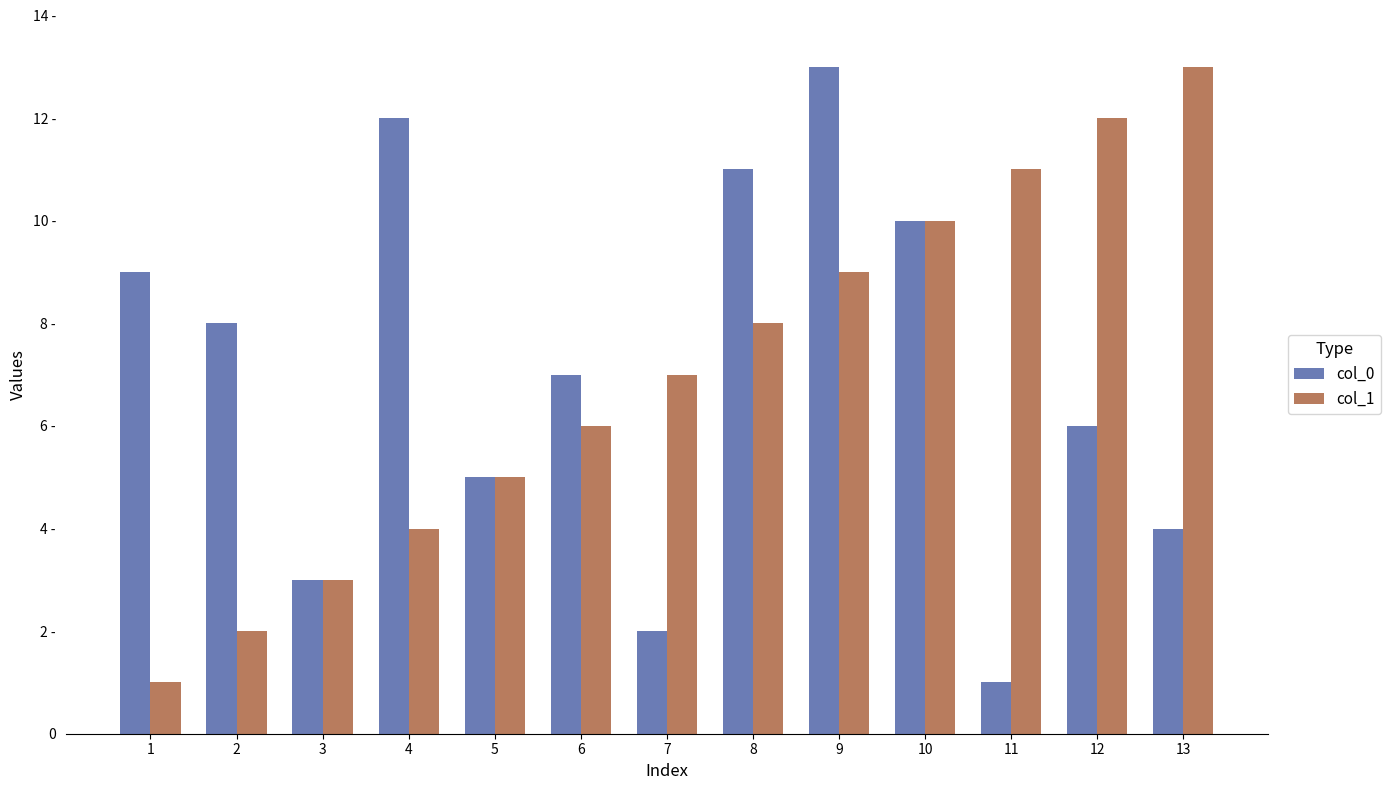

Does the chart contain any negative values?

No